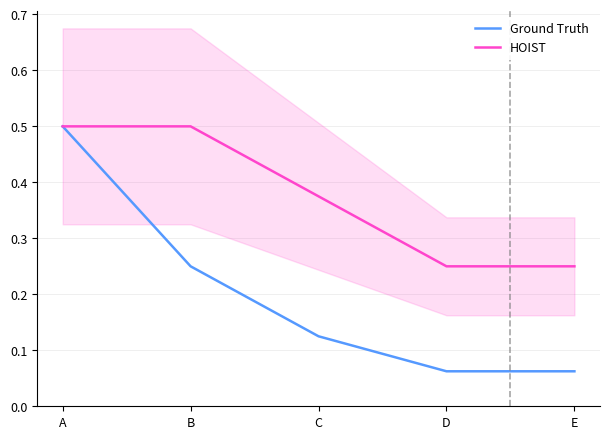

What is the value of the HOIST point at the 2nd from the left?

0.5